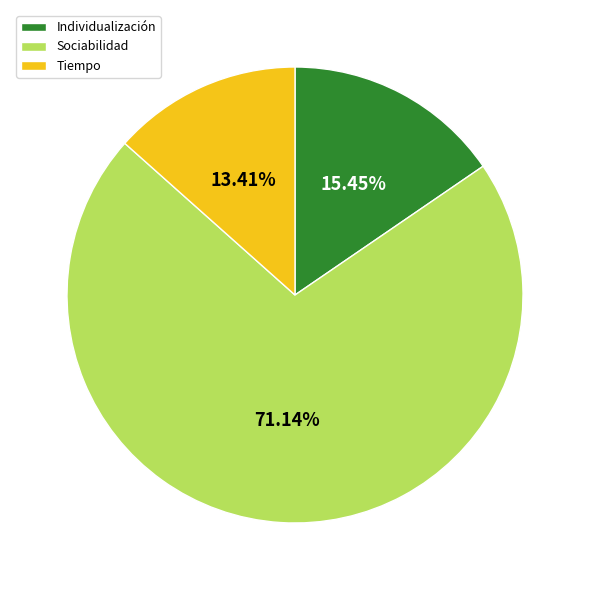

Rank the categories by value from lowest to highest.

Tiempo, Individualización, Sociabilidad